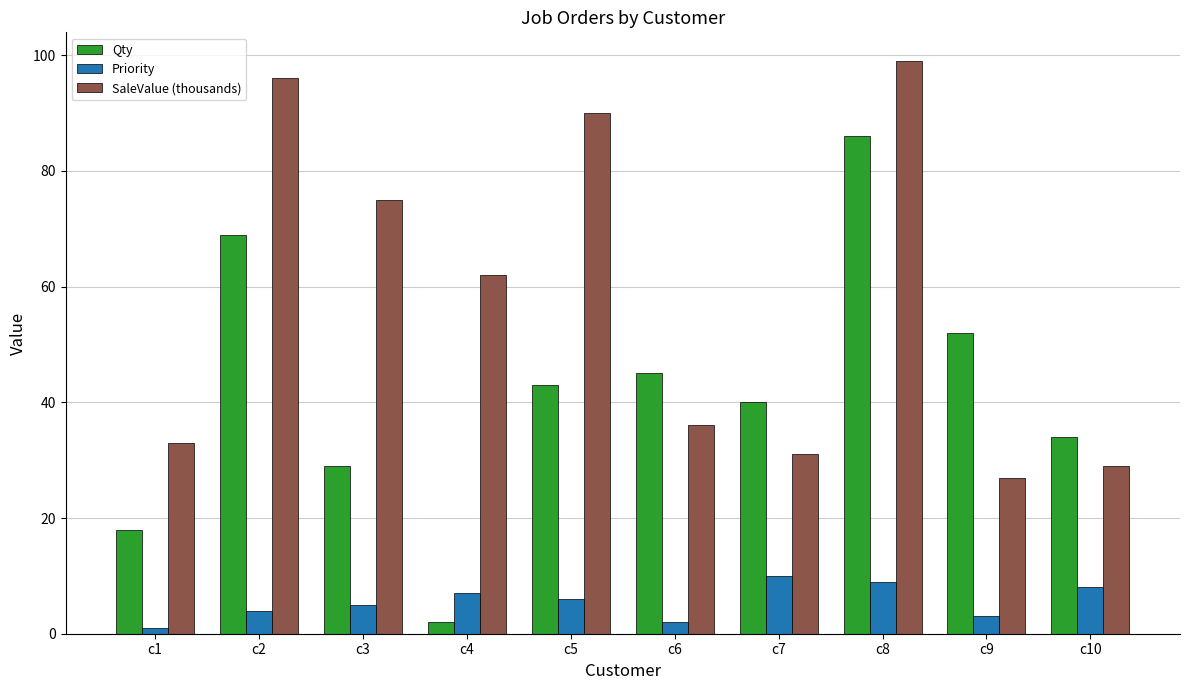

Is the value of SaleValue (thousands) at c5 greater than the value of Qty at c2?

Yes